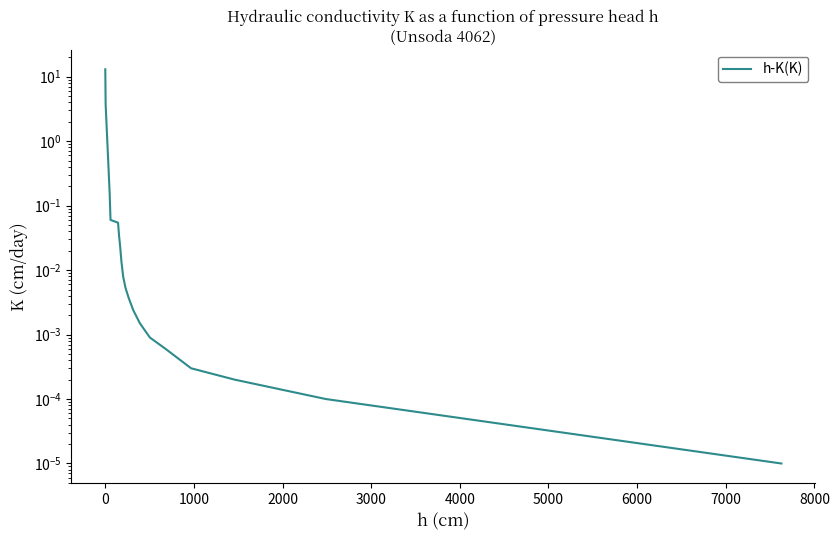

What is the greatest value displayed?

13.0